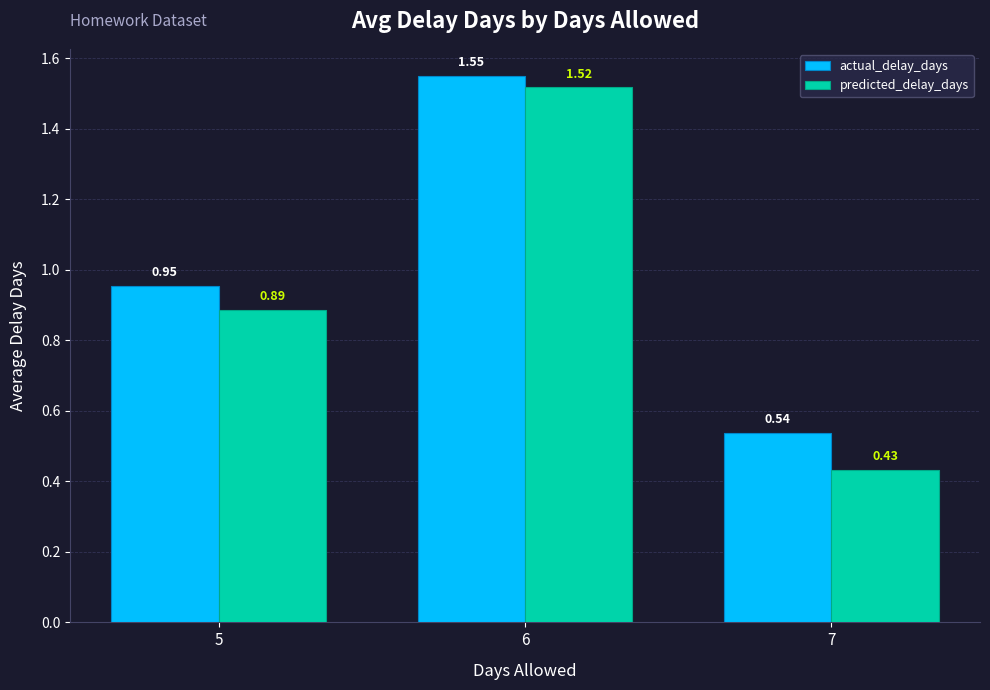

Which category has the highest value across all series?

6